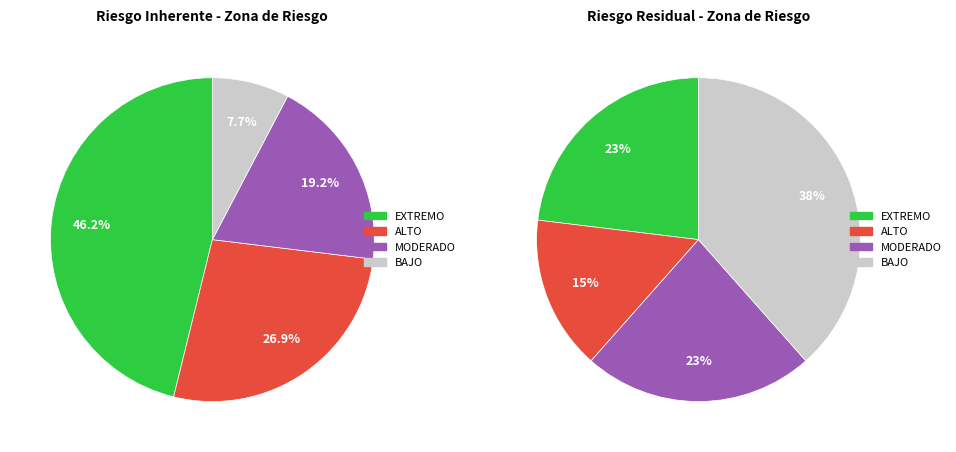

Rank the categories by value from highest to lowest.

EXTREMO, ALTO, MODERADO, BAJO